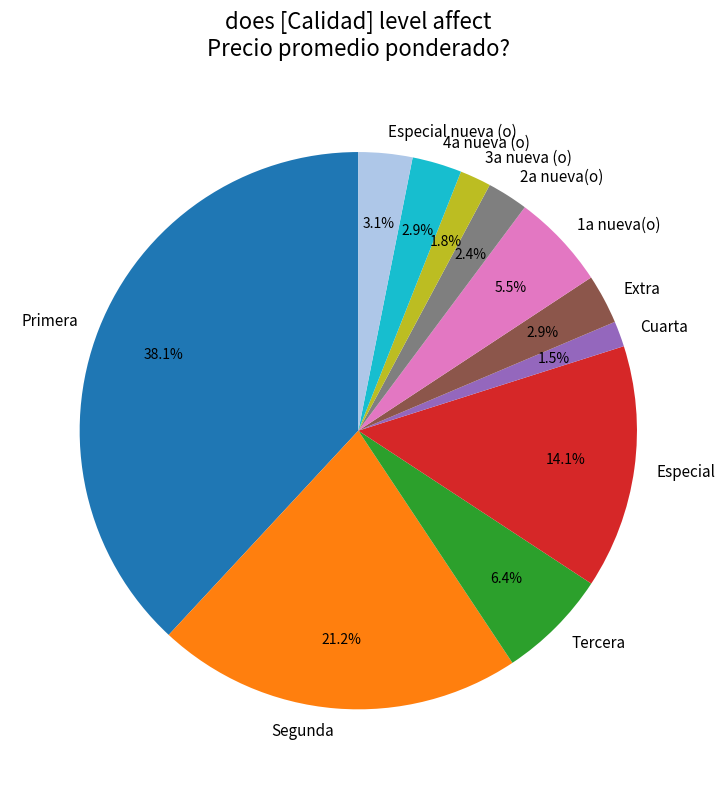

Does any single category account for the majority?

No